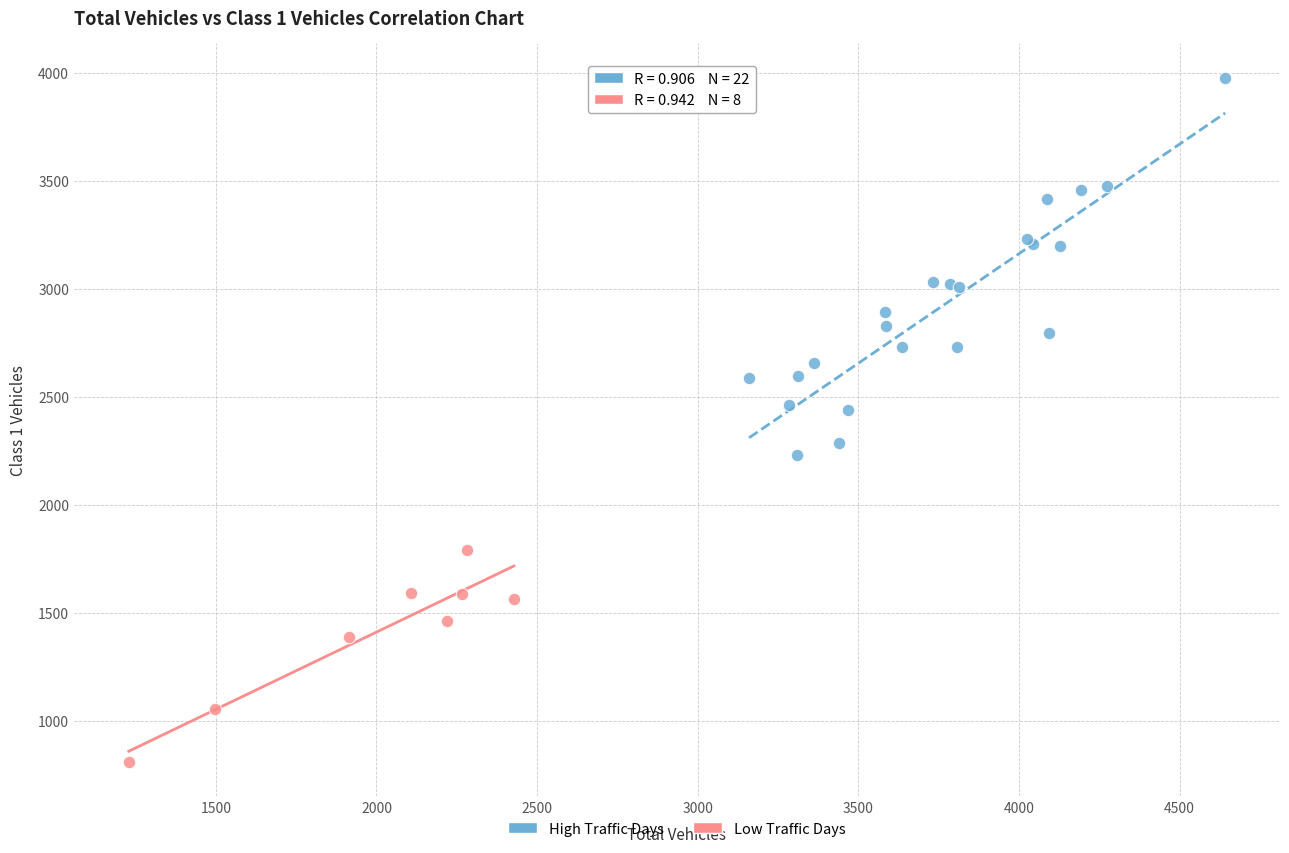

Which series reaches the maximum Y coordinate?

High Traffic Days